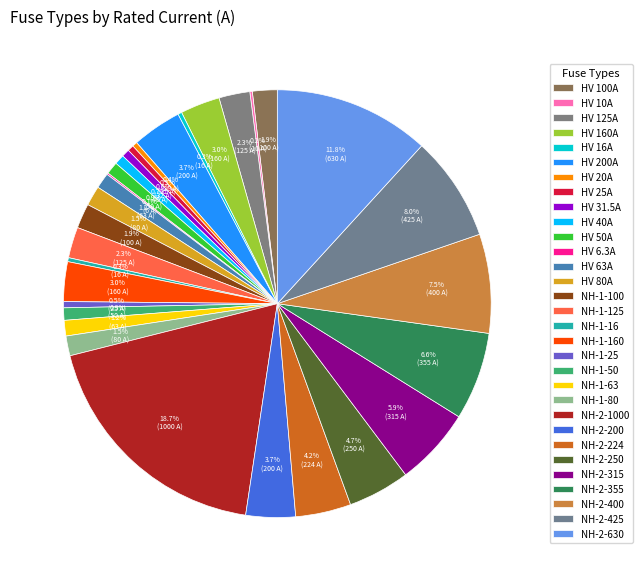

What percentage is the NH-2-224 slice, to the nearest percent?

4%